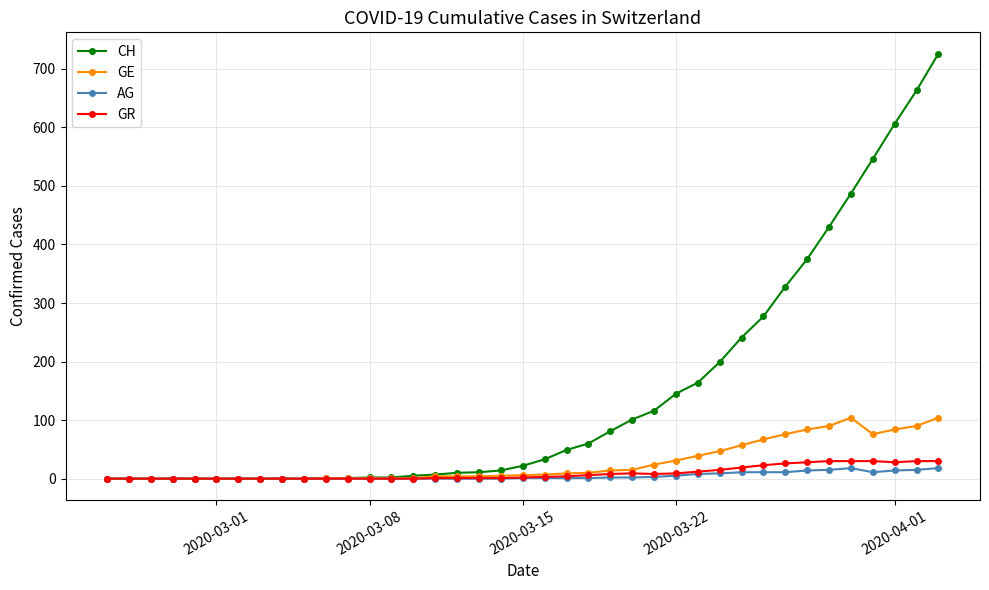

How many lines are shown in the chart?

4